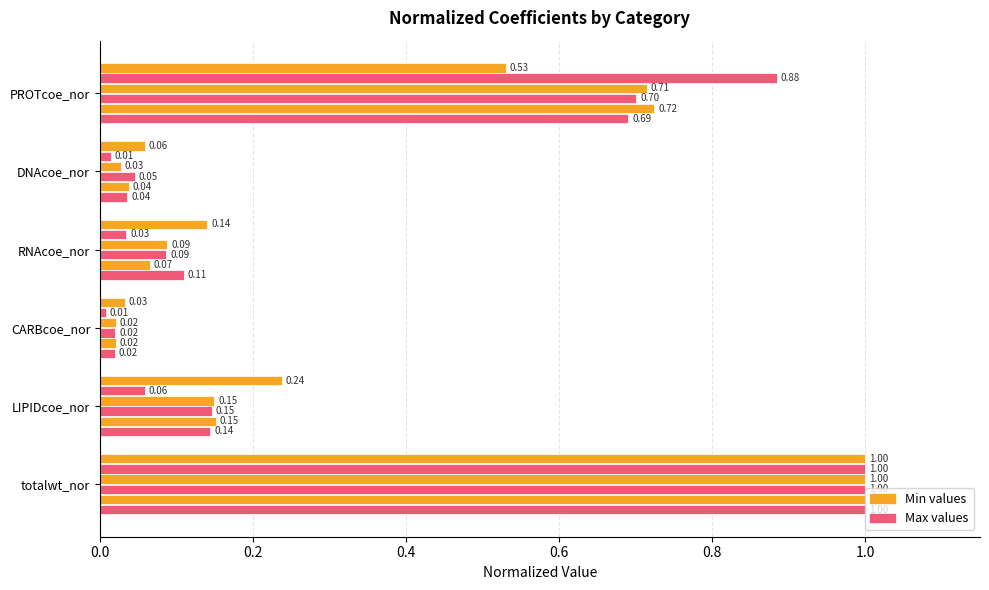

Reading left to right, list all the values displayed in this chart.

Prot_min: 0.5	0.1	0.1	0.0	0.2	1.0
Prot_max: 0.9	0.0	0.0	0.0	0.1	1.0
DNA_min: 0.7	0.0	0.1	0.0	0.1	1.0
DNA_max: 0.7	0.0	0.1	0.0	0.1	1.0
RNA_min: 0.7	0.0	0.1	0.0	0.2	1.0
RNA_max: 0.7	0.0	0.1	0.0	0.1	1.0